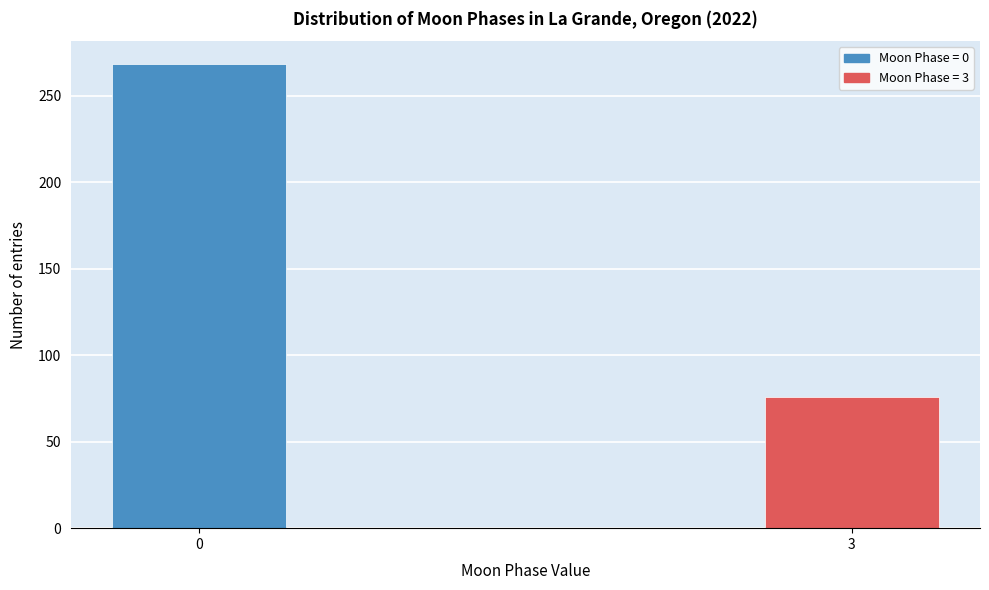

Reading left to right, list all the values displayed in this chart.

0=268	3=76